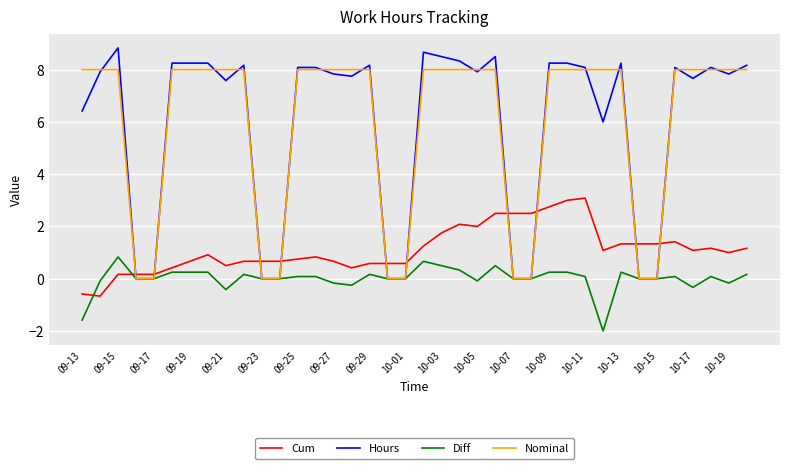

What is the smallest value displayed?

-2.0